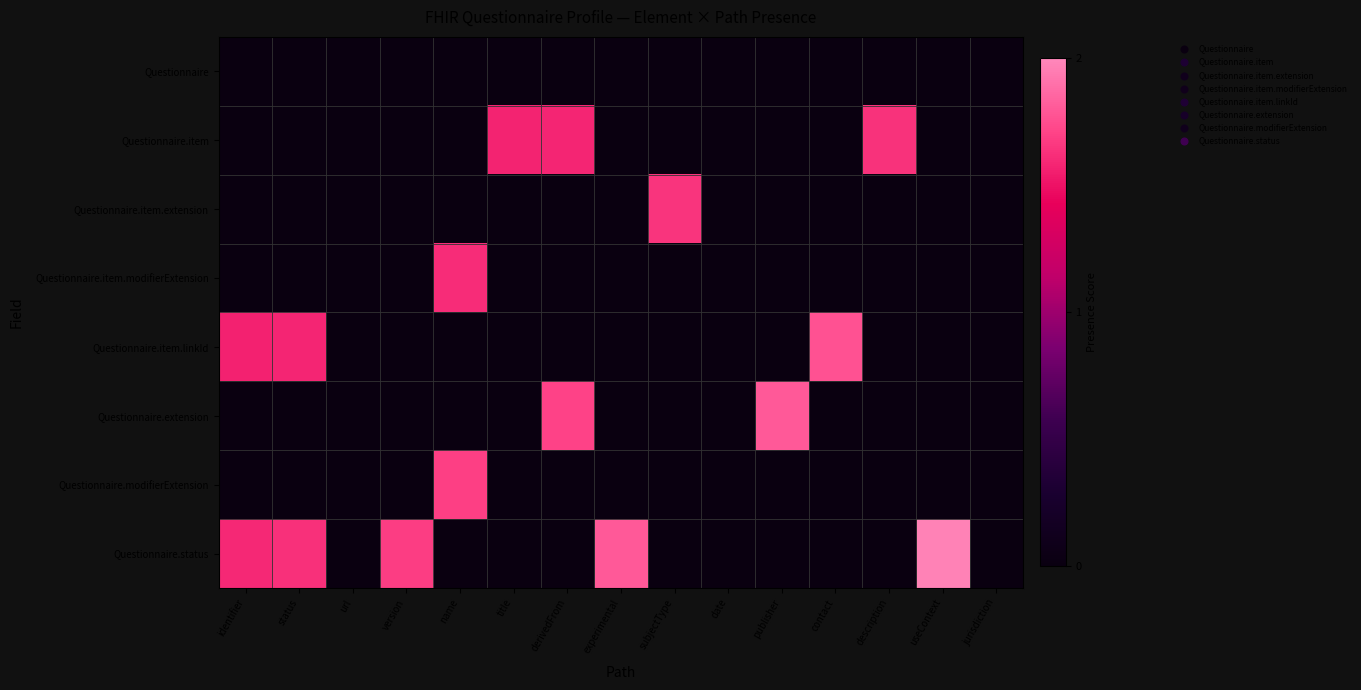

At how many categories does at least one series exceed 1?

12